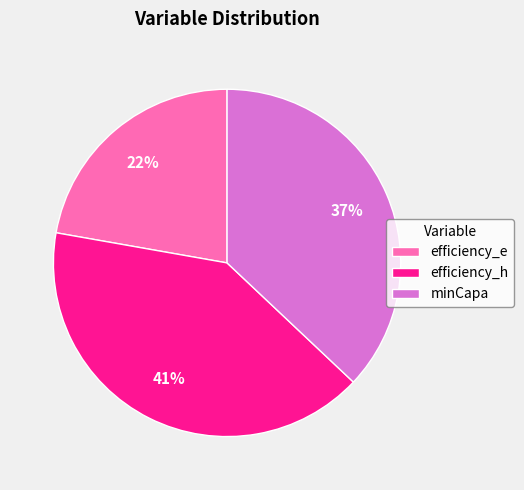

To the nearest percent, what is the average slice percentage?

33%